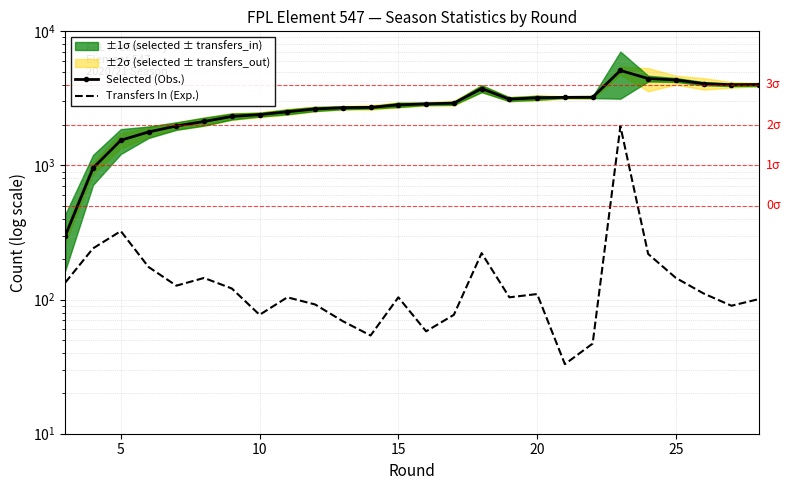

How many values in the Transfers In (Exp.) series are below 110?

13